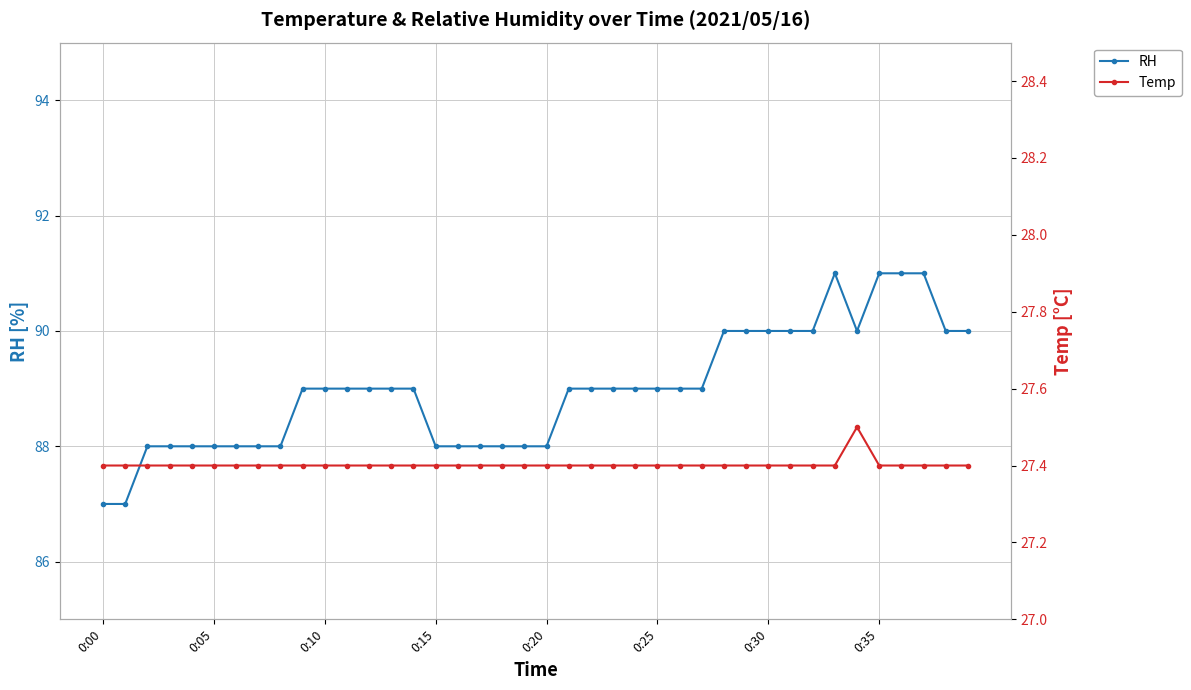

At which label does RH first exceed 89?

28